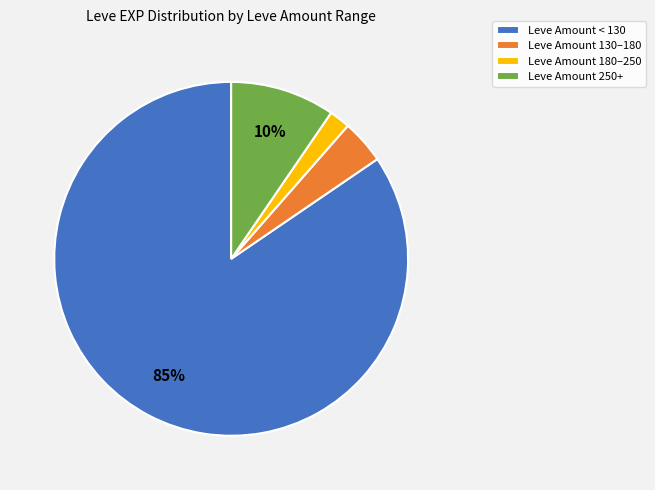

Is it true that Leve Amount 130–180 is 4% of the pie?

True